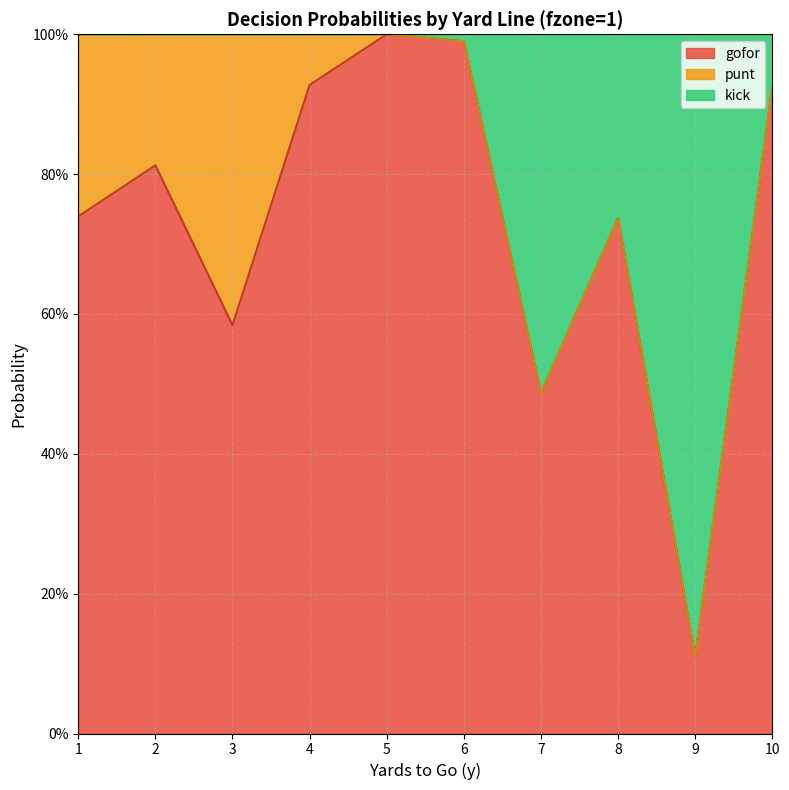

Which label corresponds to the largest value in the chart?

5